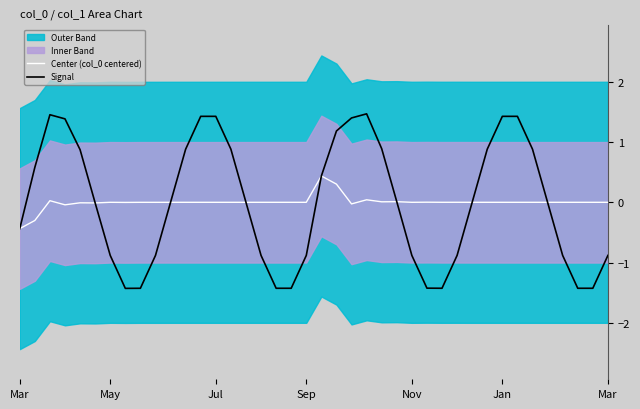

In Center (col_0 centered), how many points are lower than both neighbors (excluding endpoints)?

10